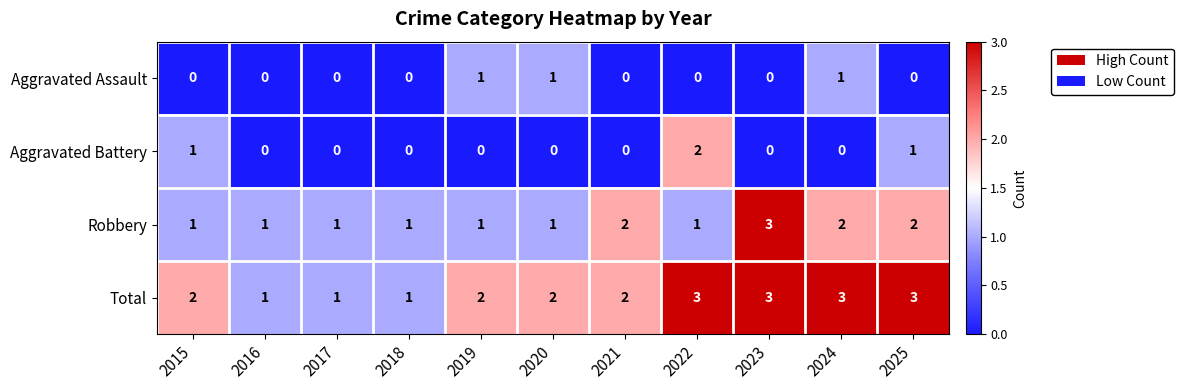

How many Total values are between 1 and 3?

11